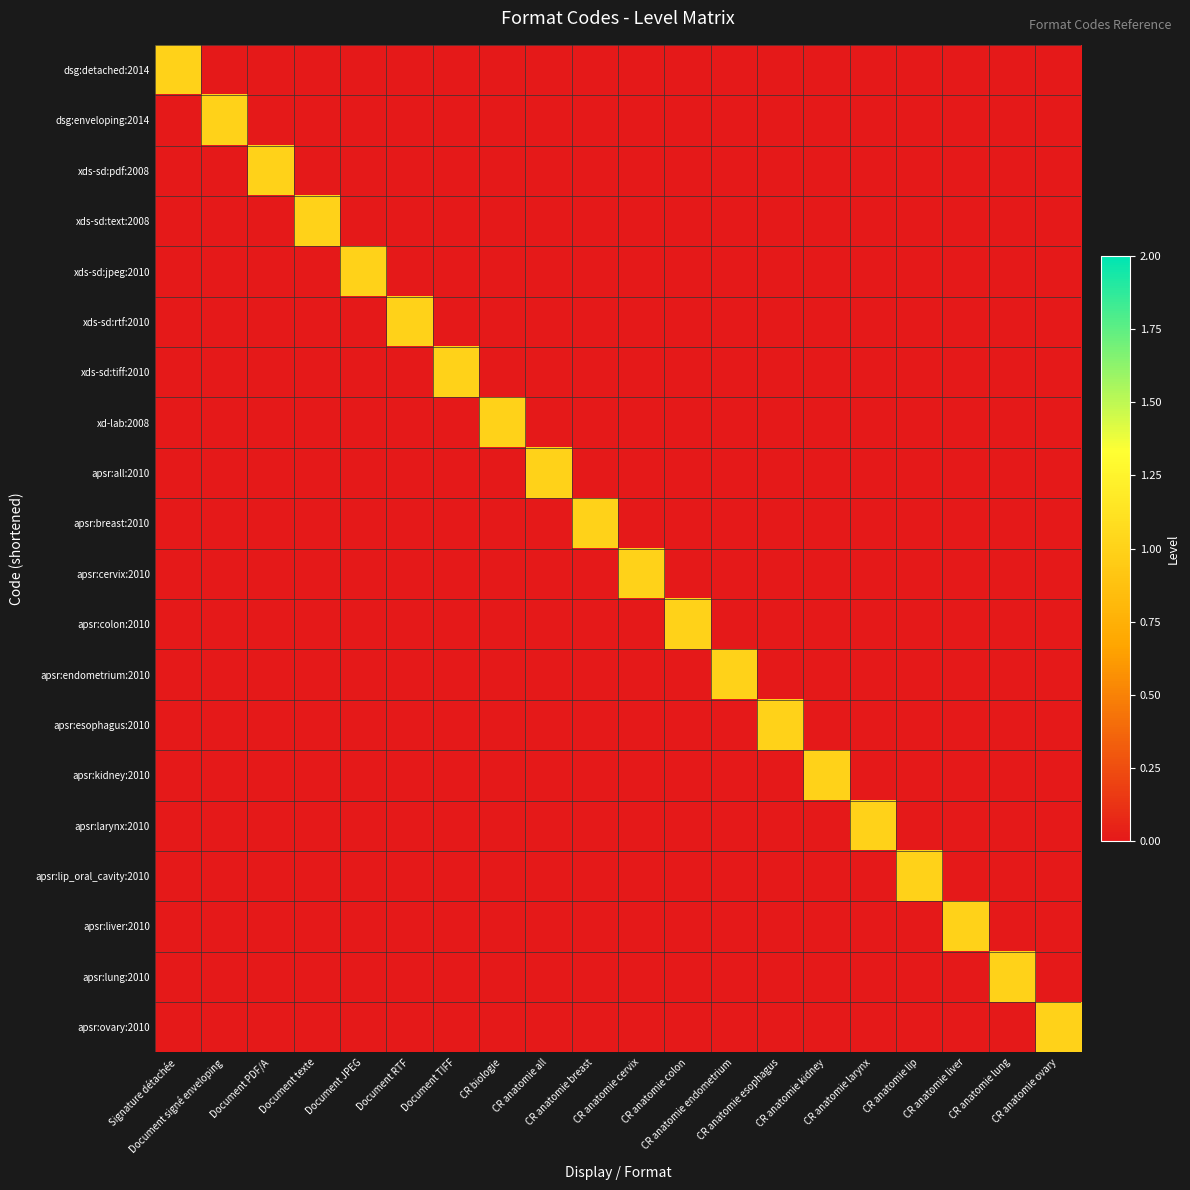

Reading right to left, extract all data points from this chart.

dsg:detached:2014: CR anatomie ovary=0	CR anatomie lung=0	CR anatomie liver=0	CR anatomie lip=0	CR anatomie larynx=0	CR anatomie kidney=0	CR anatomie esophagus=0	CR anatomie endometrium=0	CR anatomie colon=0	CR anatomie cervix=0	CR anatomie breast=0	CR anatomie all=0	CR biologie=0	Document TIFF=0	Document RTF=0	Document JPEG=0	Document texte=0	Document PDF/A=0	Document signé enveloping=0	Signature détachée=1
dsg:enveloping:2014: CR anatomie ovary=0	CR anatomie lung=0	CR anatomie liver=0	CR anatomie lip=0	CR anatomie larynx=0	CR anatomie kidney=0	CR anatomie esophagus=0	CR anatomie endometrium=0	CR anatomie colon=0	CR anatomie cervix=0	CR anatomie breast=0	CR anatomie all=0	CR biologie=0	Document TIFF=0	Document RTF=0	Document JPEG=0	Document texte=0	Document PDF/A=0	Document signé enveloping=1	Signature détachée=0
xds-sd:pdf:2008: CR anatomie ovary=0	CR anatomie lung=0	CR anatomie liver=0	CR anatomie lip=0	CR anatomie larynx=0	CR anatomie kidney=0	CR anatomie esophagus=0	CR anatomie endometrium=0	CR anatomie colon=0	CR anatomie cervix=0	CR anatomie breast=0	CR anatomie all=0	CR biologie=0	Document TIFF=0	Document RTF=0	Document JPEG=0	Document texte=0	Document PDF/A=1	Document signé enveloping=0	Signature détachée=0
xds-sd:text:2008: CR anatomie ovary=0	CR anatomie lung=0	CR anatomie liver=0	CR anatomie lip=0	CR anatomie larynx=0	CR anatomie kidney=0	CR anatomie esophagus=0	CR anatomie endometrium=0	CR anatomie colon=0	CR anatomie cervix=0	CR anatomie breast=0	CR anatomie all=0	CR biologie=0	Document TIFF=0	Document RTF=0	Document JPEG=0	Document texte=1	Document PDF/A=0	Document signé enveloping=0	Signature détachée=0
xds-sd:jpeg:2010: CR anatomie ovary=0	CR anatomie lung=0	CR anatomie liver=0	CR anatomie lip=0	CR anatomie larynx=0	CR anatomie kidney=0	CR anatomie esophagus=0	CR anatomie endometrium=0	CR anatomie colon=0	CR anatomie cervix=0	CR anatomie breast=0	CR anatomie all=0	CR biologie=0	Document TIFF=0	Document RTF=0	Document JPEG=1	Document texte=0	Document PDF/A=0	Document signé enveloping=0	Signature détachée=0
xds-sd:rtf:2010: CR anatomie ovary=0	CR anatomie lung=0	CR anatomie liver=0	CR anatomie lip=0	CR anatomie larynx=0	CR anatomie kidney=0	CR anatomie esophagus=0	CR anatomie endometrium=0	CR anatomie colon=0	CR anatomie cervix=0	CR anatomie breast=0	CR anatomie all=0	CR biologie=0	Document TIFF=0	Document RTF=1	Document JPEG=0	Document texte=0	Document PDF/A=0	Document signé enveloping=0	Signature détachée=0
xds-sd:tiff:2010: CR anatomie ovary=0	CR anatomie lung=0	CR anatomie liver=0	CR anatomie lip=0	CR anatomie larynx=0	CR anatomie kidney=0	CR anatomie esophagus=0	CR anatomie endometrium=0	CR anatomie colon=0	CR anatomie cervix=0	CR anatomie breast=0	CR anatomie all=0	CR biologie=0	Document TIFF=1	Document RTF=0	Document JPEG=0	Document texte=0	Document PDF/A=0	Document signé enveloping=0	Signature détachée=0
xd-lab:2008: CR anatomie ovary=0	CR anatomie lung=0	CR anatomie liver=0	CR anatomie lip=0	CR anatomie larynx=0	CR anatomie kidney=0	CR anatomie esophagus=0	CR anatomie endometrium=0	CR anatomie colon=0	CR anatomie cervix=0	CR anatomie breast=0	CR anatomie all=0	CR biologie=1	Document TIFF=0	Document RTF=0	Document JPEG=0	Document texte=0	Document PDF/A=0	Document signé enveloping=0	Signature détachée=0
apsr:all:2010: CR anatomie ovary=0	CR anatomie lung=0	CR anatomie liver=0	CR anatomie lip=0	CR anatomie larynx=0	CR anatomie kidney=0	CR anatomie esophagus=0	CR anatomie endometrium=0	CR anatomie colon=0	CR anatomie cervix=0	CR anatomie breast=0	CR anatomie all=1	CR biologie=0	Document TIFF=0	Document RTF=0	Document JPEG=0	Document texte=0	Document PDF/A=0	Document signé enveloping=0	Signature détachée=0
apsr:breast:2010: CR anatomie ovary=0	CR anatomie lung=0	CR anatomie liver=0	CR anatomie lip=0	CR anatomie larynx=0	CR anatomie kidney=0	CR anatomie esophagus=0	CR anatomie endometrium=0	CR anatomie colon=0	CR anatomie cervix=0	CR anatomie breast=1	CR anatomie all=0	CR biologie=0	Document TIFF=0	Document RTF=0	Document JPEG=0	Document texte=0	Document PDF/A=0	Document signé enveloping=0	Signature détachée=0
apsr:cervix:2010: CR anatomie ovary=0	CR anatomie lung=0	CR anatomie liver=0	CR anatomie lip=0	CR anatomie larynx=0	CR anatomie kidney=0	CR anatomie esophagus=0	CR anatomie endometrium=0	CR anatomie colon=0	CR anatomie cervix=1	CR anatomie breast=0	CR anatomie all=0	CR biologie=0	Document TIFF=0	Document RTF=0	Document JPEG=0	Document texte=0	Document PDF/A=0	Document signé enveloping=0	Signature détachée=0
apsr:colon:2010: CR anatomie ovary=0	CR anatomie lung=0	CR anatomie liver=0	CR anatomie lip=0	CR anatomie larynx=0	CR anatomie kidney=0	CR anatomie esophagus=0	CR anatomie endometrium=0	CR anatomie colon=1	CR anatomie cervix=0	CR anatomie breast=0	CR anatomie all=0	CR biologie=0	Document TIFF=0	Document RTF=0	Document JPEG=0	Document texte=0	Document PDF/A=0	Document signé enveloping=0	Signature détachée=0
apsr:endometrium:2010: CR anatomie ovary=0	CR anatomie lung=0	CR anatomie liver=0	CR anatomie lip=0	CR anatomie larynx=0	CR anatomie kidney=0	CR anatomie esophagus=0	CR anatomie endometrium=1	CR anatomie colon=0	CR anatomie cervix=0	CR anatomie breast=0	CR anatomie all=0	CR biologie=0	Document TIFF=0	Document RTF=0	Document JPEG=0	Document texte=0	Document PDF/A=0	Document signé enveloping=0	Signature détachée=0
apsr:esophagus:2010: CR anatomie ovary=0	CR anatomie lung=0	CR anatomie liver=0	CR anatomie lip=0	CR anatomie larynx=0	CR anatomie kidney=0	CR anatomie esophagus=1	CR anatomie endometrium=0	CR anatomie colon=0	CR anatomie cervix=0	CR anatomie breast=0	CR anatomie all=0	CR biologie=0	Document TIFF=0	Document RTF=0	Document JPEG=0	Document texte=0	Document PDF/A=0	Document signé enveloping=0	Signature détachée=0
apsr:kidney:2010: CR anatomie ovary=0	CR anatomie lung=0	CR anatomie liver=0	CR anatomie lip=0	CR anatomie larynx=0	CR anatomie kidney=1	CR anatomie esophagus=0	CR anatomie endometrium=0	CR anatomie colon=0	CR anatomie cervix=0	CR anatomie breast=0	CR anatomie all=0	CR biologie=0	Document TIFF=0	Document RTF=0	Document JPEG=0	Document texte=0	Document PDF/A=0	Document signé enveloping=0	Signature détachée=0
apsr:larynx:2010: CR anatomie ovary=0	CR anatomie lung=0	CR anatomie liver=0	CR anatomie lip=0	CR anatomie larynx=1	CR anatomie kidney=0	CR anatomie esophagus=0	CR anatomie endometrium=0	CR anatomie colon=0	CR anatomie cervix=0	CR anatomie breast=0	CR anatomie all=0	CR biologie=0	Document TIFF=0	Document RTF=0	Document JPEG=0	Document texte=0	Document PDF/A=0	Document signé enveloping=0	Signature détachée=0
apsr:lip_oral_cavity:2010: CR anatomie ovary=0	CR anatomie lung=0	CR anatomie liver=0	CR anatomie lip=1	CR anatomie larynx=0	CR anatomie kidney=0	CR anatomie esophagus=0	CR anatomie endometrium=0	CR anatomie colon=0	CR anatomie cervix=0	CR anatomie breast=0	CR anatomie all=0	CR biologie=0	Document TIFF=0	Document RTF=0	Document JPEG=0	Document texte=0	Document PDF/A=0	Document signé enveloping=0	Signature détachée=0
apsr:liver:2010: CR anatomie ovary=0	CR anatomie lung=0	CR anatomie liver=1	CR anatomie lip=0	CR anatomie larynx=0	CR anatomie kidney=0	CR anatomie esophagus=0	CR anatomie endometrium=0	CR anatomie colon=0	CR anatomie cervix=0	CR anatomie breast=0	CR anatomie all=0	CR biologie=0	Document TIFF=0	Document RTF=0	Document JPEG=0	Document texte=0	Document PDF/A=0	Document signé enveloping=0	Signature détachée=0
apsr:lung:2010: CR anatomie ovary=0	CR anatomie lung=1	CR anatomie liver=0	CR anatomie lip=0	CR anatomie larynx=0	CR anatomie kidney=0	CR anatomie esophagus=0	CR anatomie endometrium=0	CR anatomie colon=0	CR anatomie cervix=0	CR anatomie breast=0	CR anatomie all=0	CR biologie=0	Document TIFF=0	Document RTF=0	Document JPEG=0	Document texte=0	Document PDF/A=0	Document signé enveloping=0	Signature détachée=0
apsr:ovary:2010: CR anatomie ovary=1	CR anatomie lung=0	CR anatomie liver=0	CR anatomie lip=0	CR anatomie larynx=0	CR anatomie kidney=0	CR anatomie esophagus=0	CR anatomie endometrium=0	CR anatomie colon=0	CR anatomie cervix=0	CR anatomie breast=0	CR anatomie all=0	CR biologie=0	Document TIFF=0	Document RTF=0	Document JPEG=0	Document texte=0	Document PDF/A=0	Document signé enveloping=0	Signature détachée=0